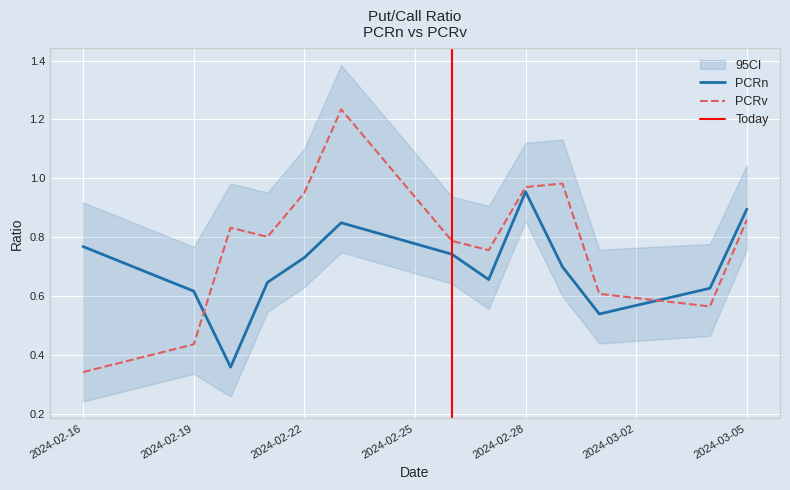

Rank the series at 2024-02-27 from highest to lowest value.

PCRv, PCRn